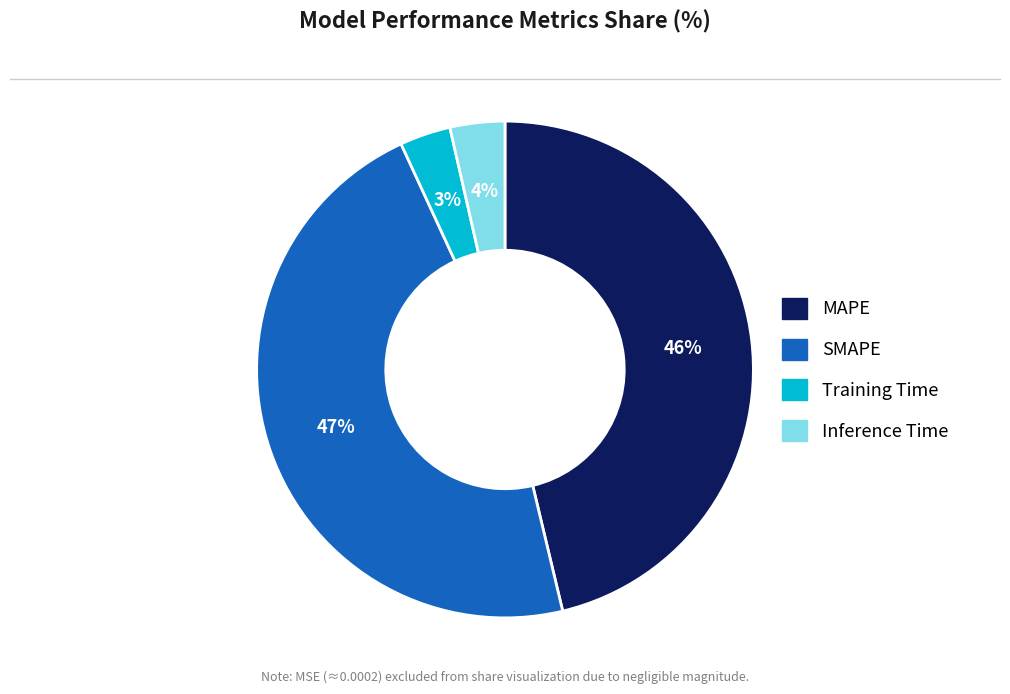

Is there any slice that represents more than half of the pie?

No